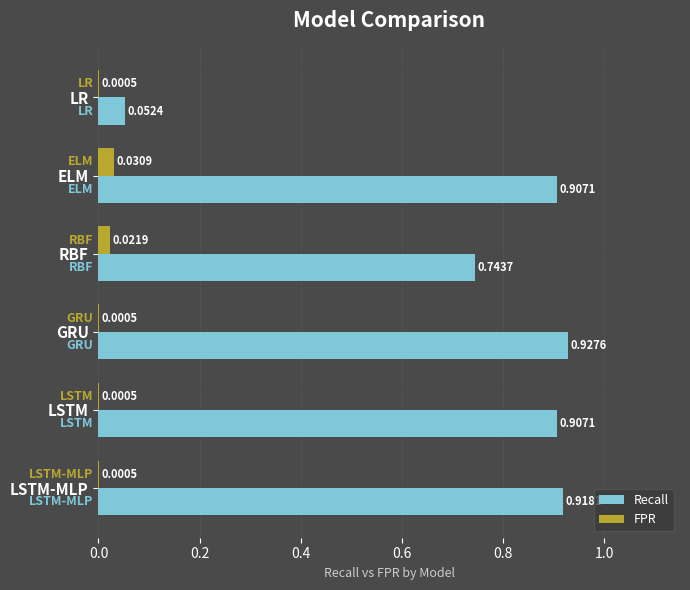

Is the value of FPR at LSTM-MLP greater than the value of Recall at GRU?

No